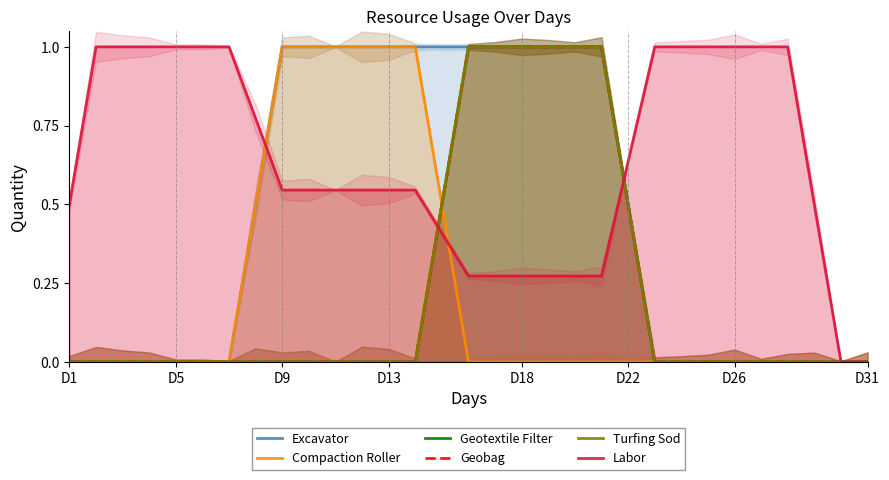

How many lines are shown in the chart?

6